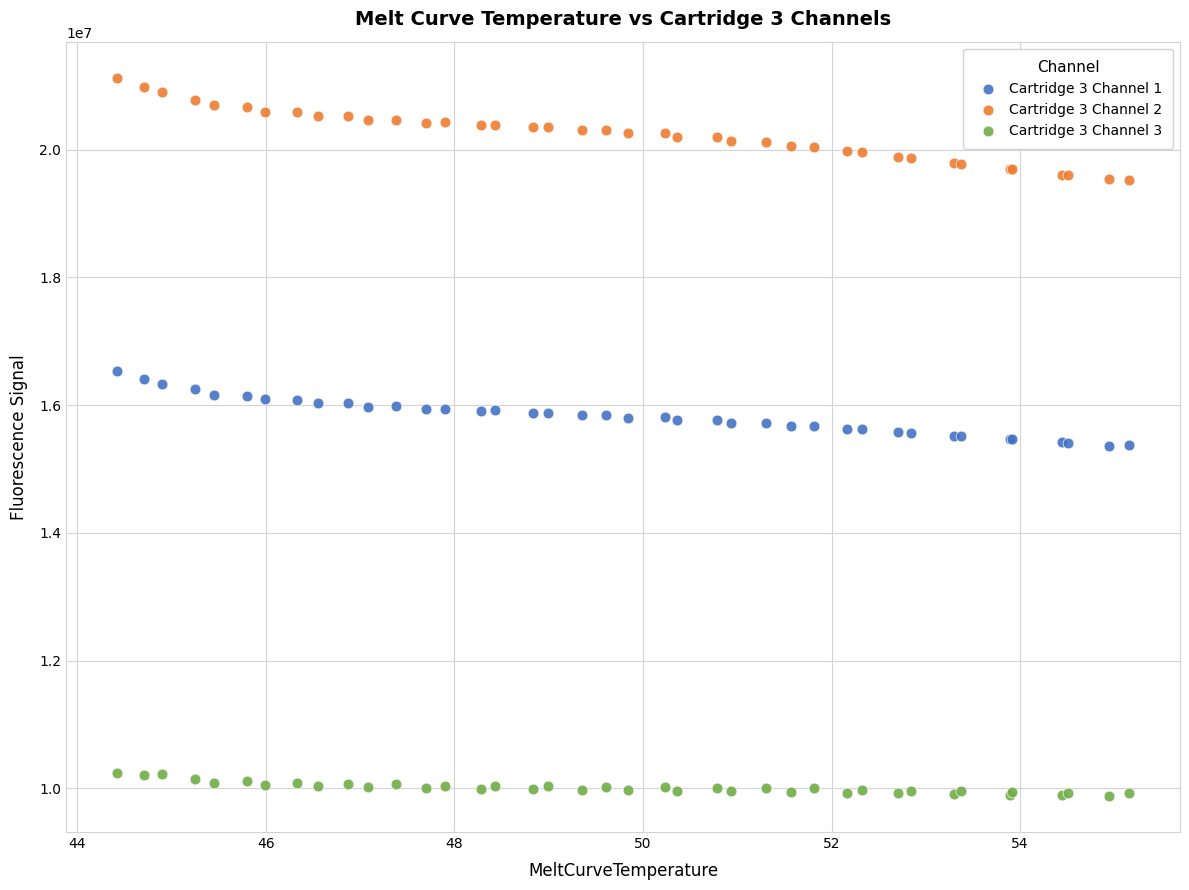

Which series contains the lowest Y value?

Cartridge 3 Channel 3